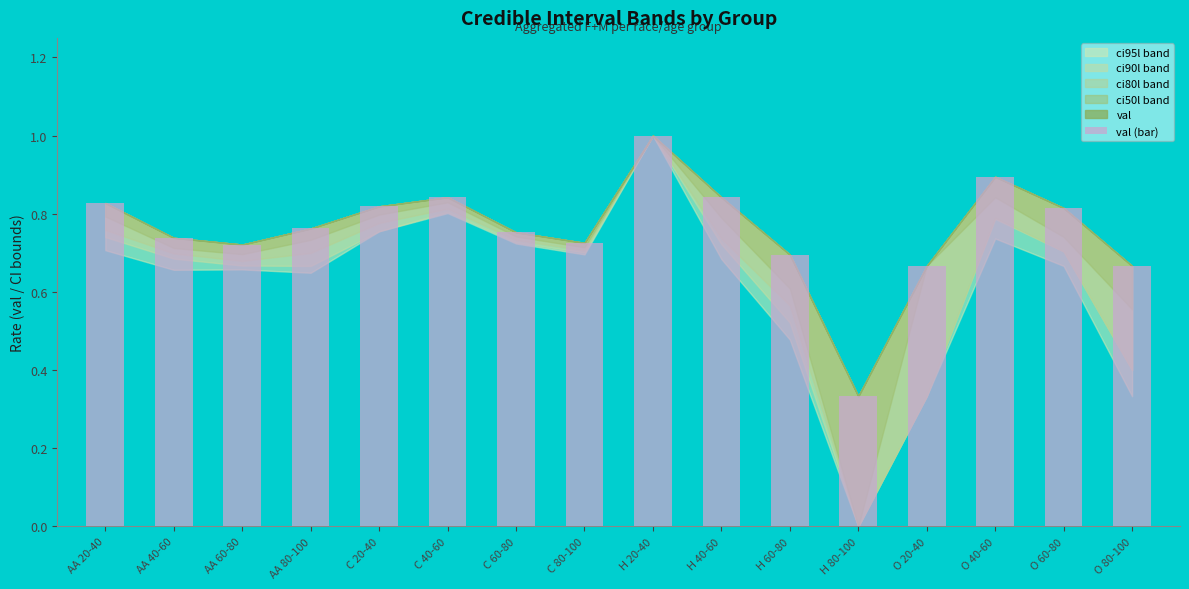

What is the label of the 11th bar from the right?

C 40-60